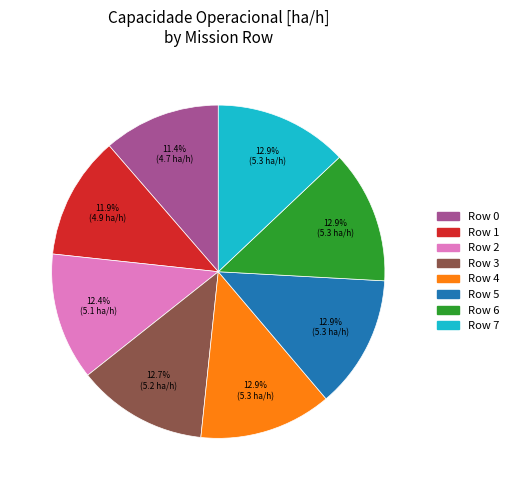

Does Row 0 account for over 50% of the chart?

No